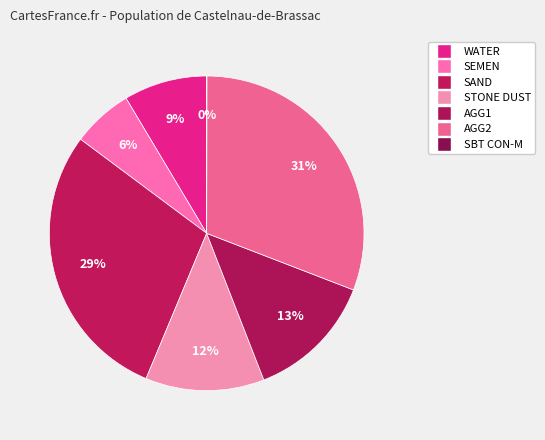

Does any single category account for the majority?

No